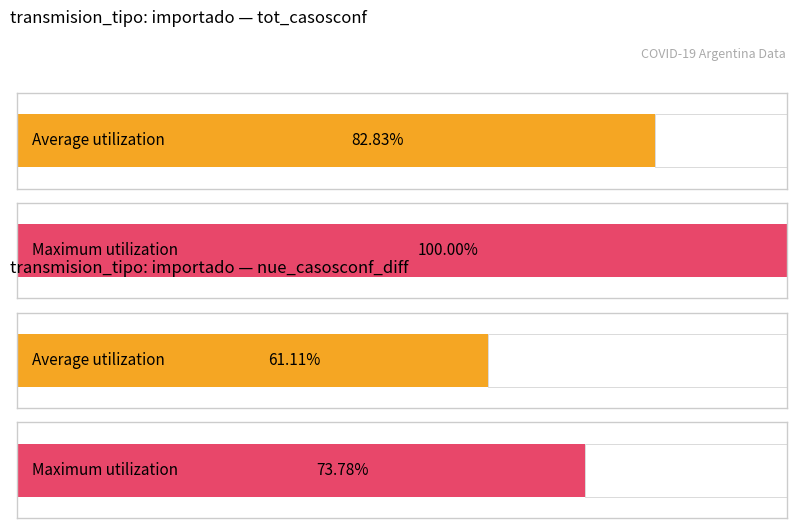

The tot_casosconf series shows 1 at importado. True or false?

True